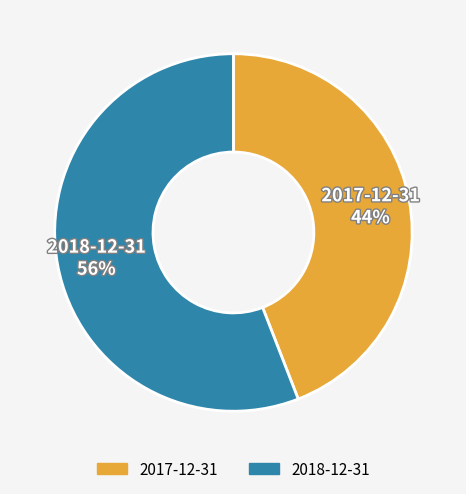

Which has a higher value, 2017-12-31 or 2018-12-31?

2018-12-31